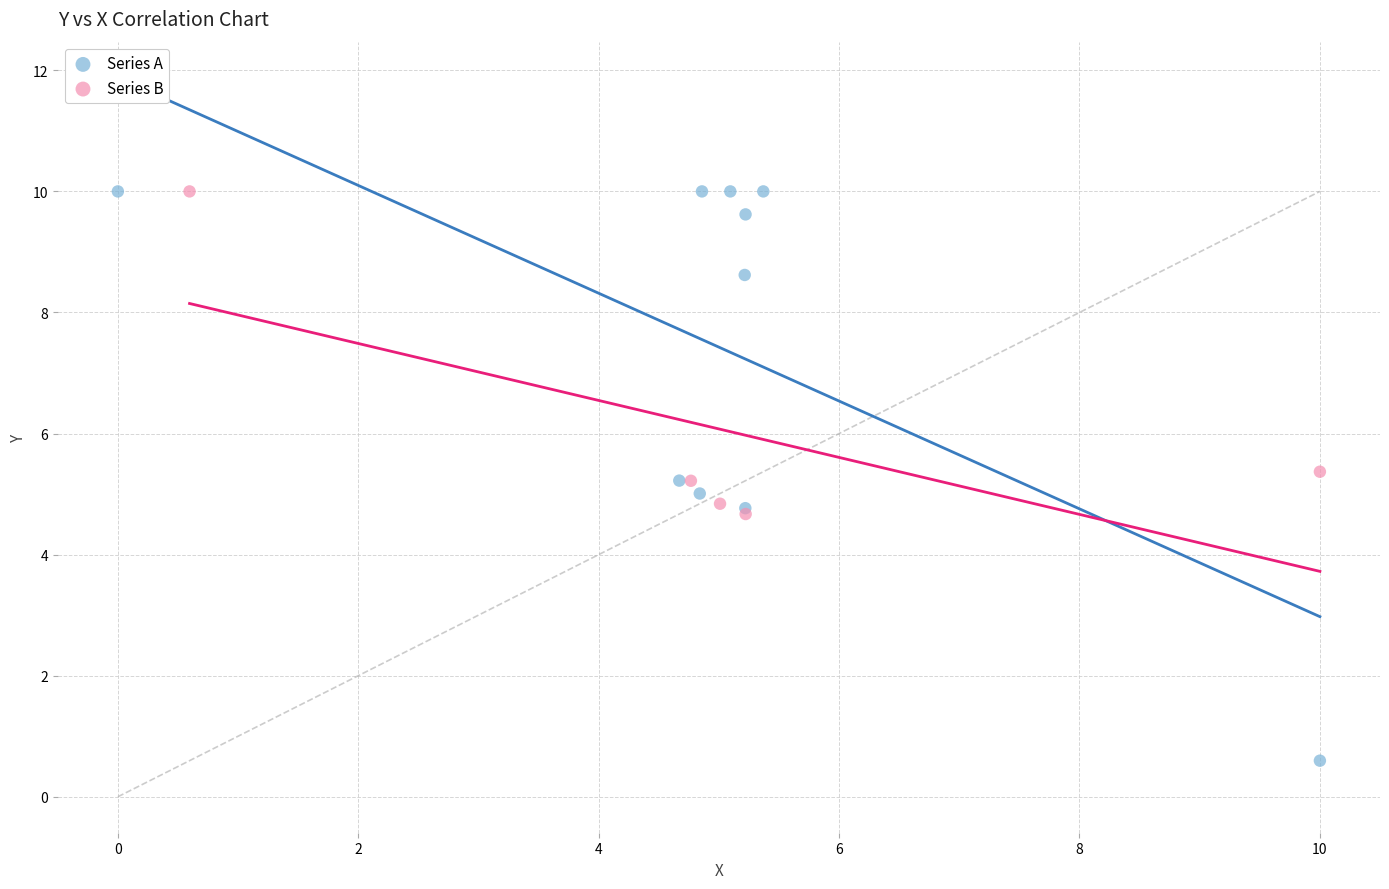

Which series has the widest spread of Y values?

Series A